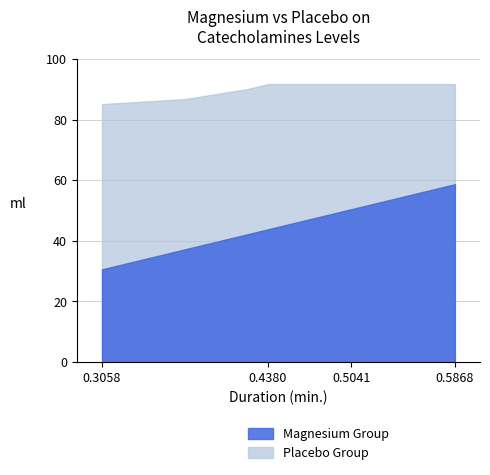

Which series changed the most between 0 and 9?

Magnesium Group